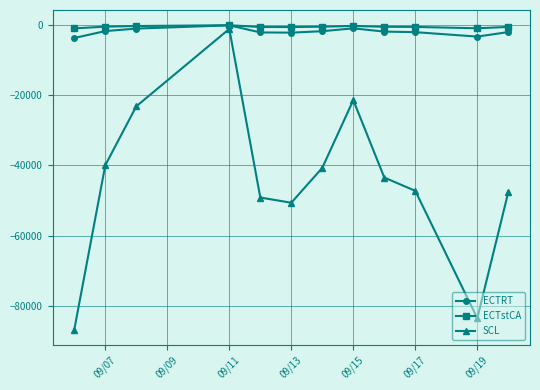

What is the lowest value of the ECTRT series?

-3655.1